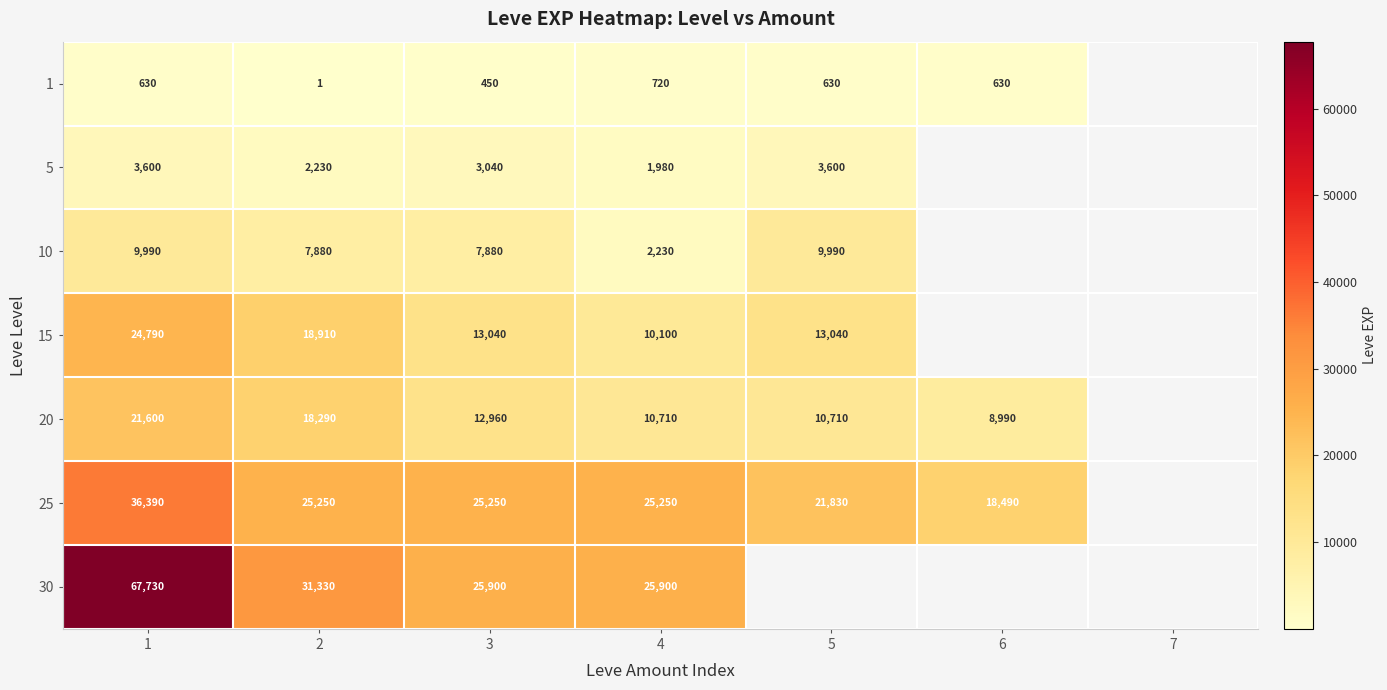

What is the total value across all series at 4?

76890